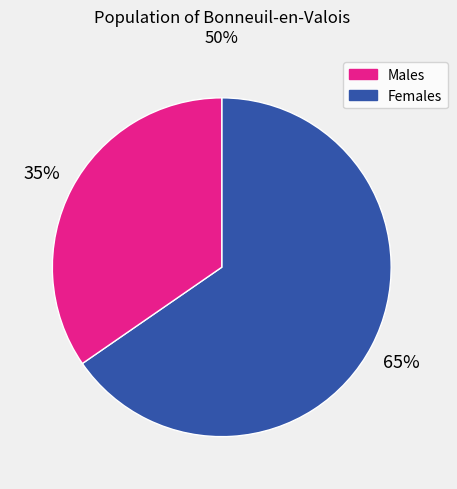

To the nearest percent, what is the average slice percentage?

50%